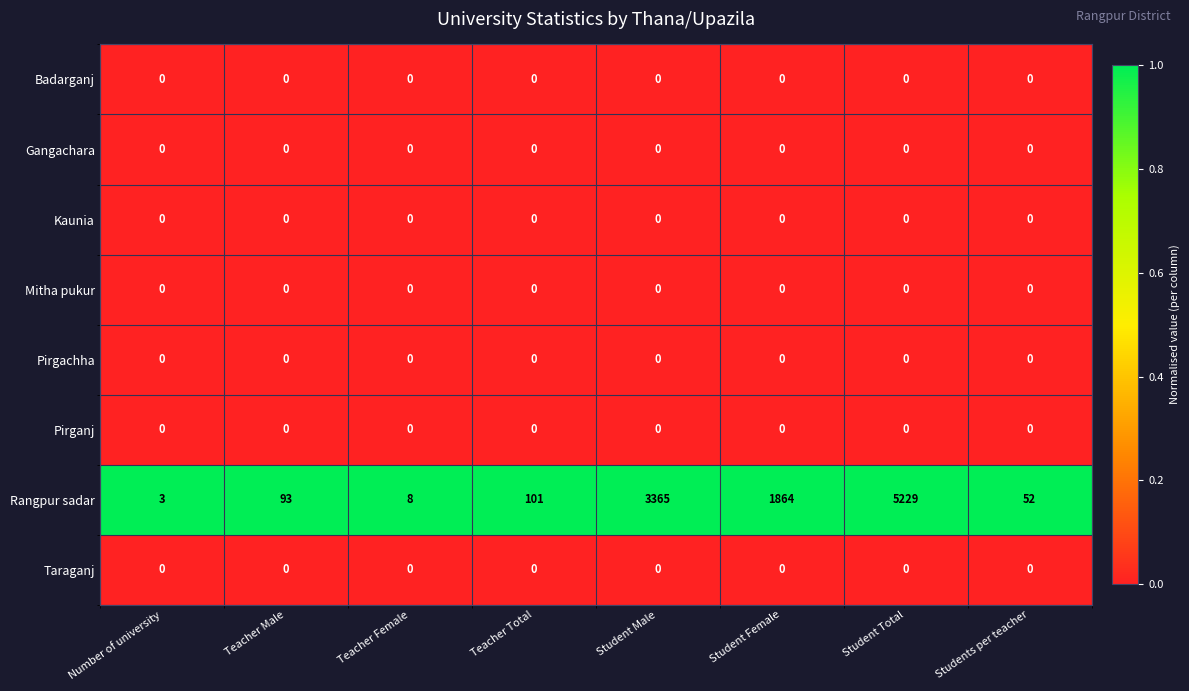

What is the highest value of the Rangpur sadar series?

5229